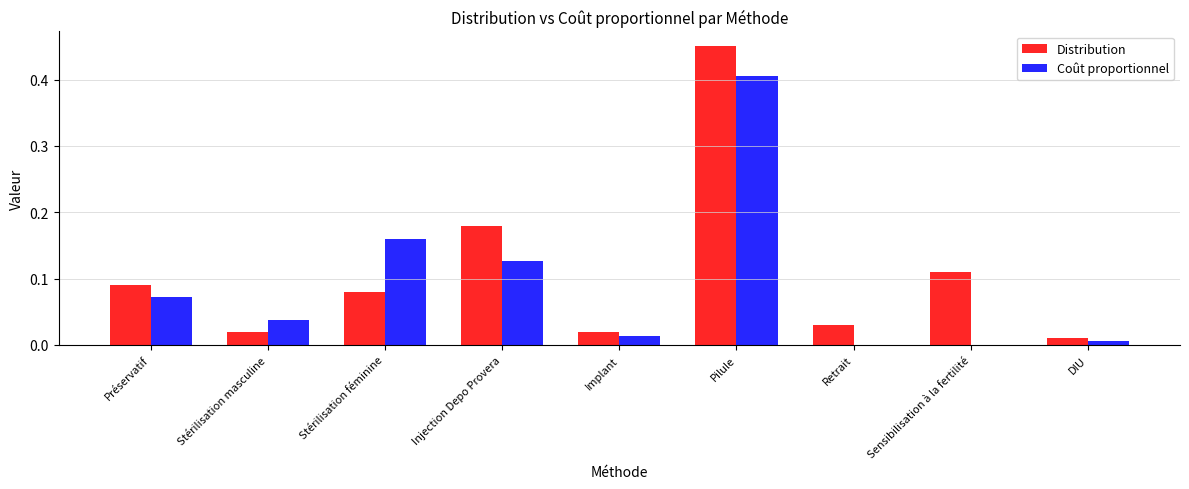

At which category is the sum across all series the highest?

Pilule